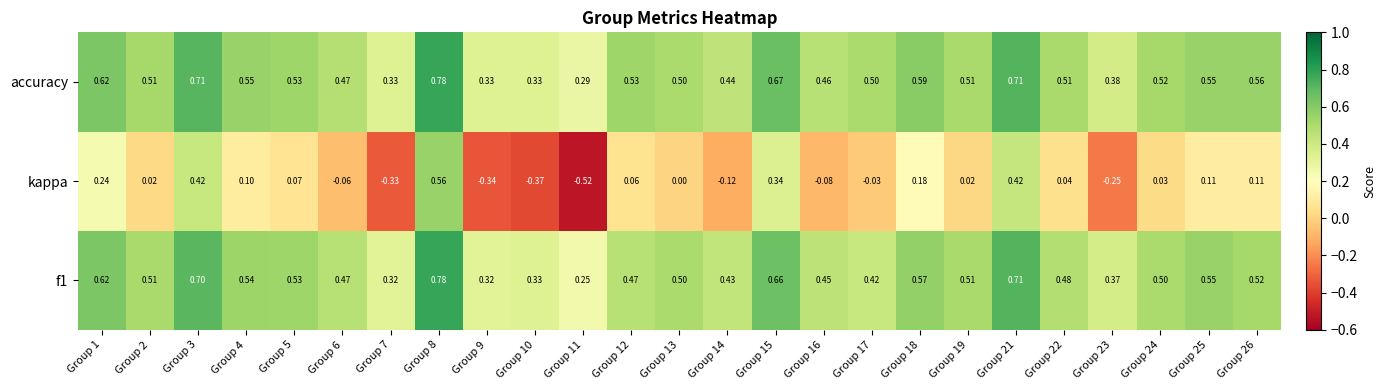

Which series has the largest range (max minus min)?

kappa